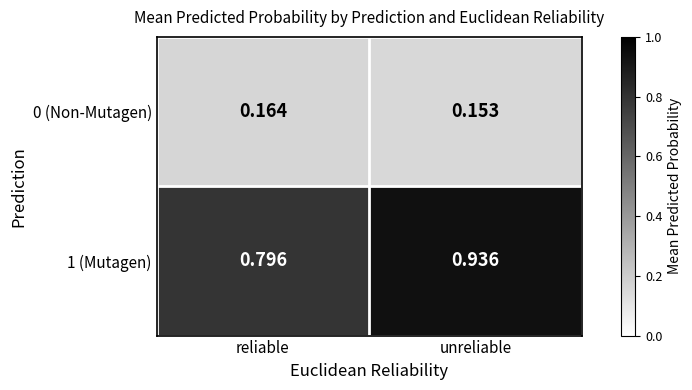

Where is 0 (Non-Mutagen) nearest to the value 0?

unreliable